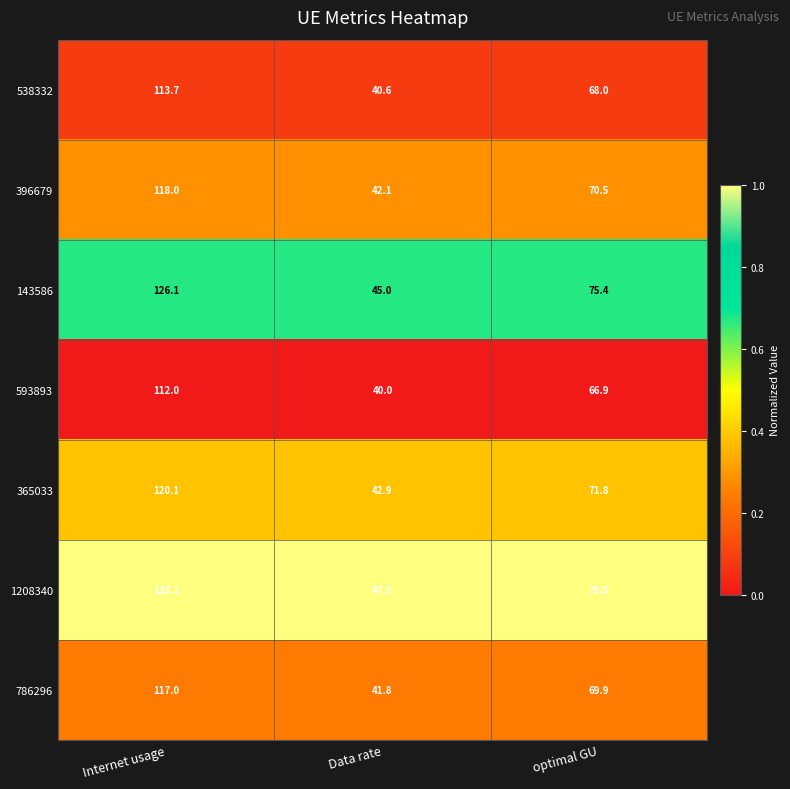

At which category does the chart reach its minimum across all series?

Data rate